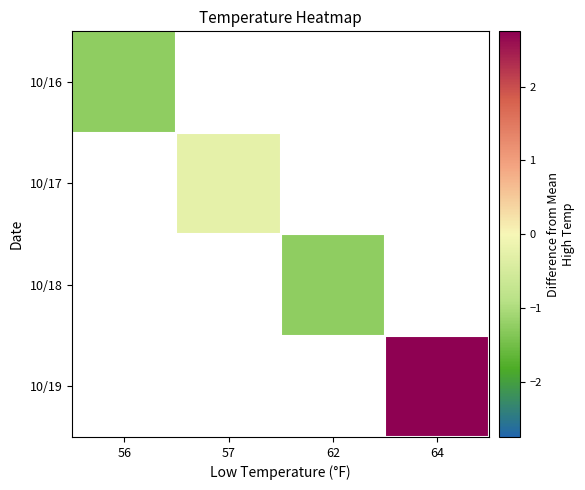

The value of 10/18 at 62 is -1.2. True or false?

True